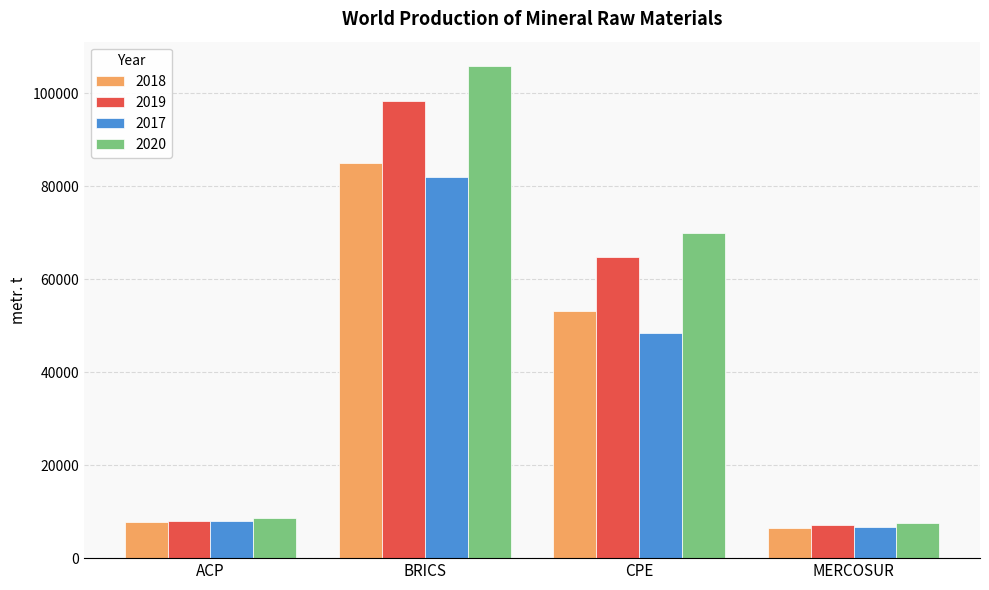

True or false: 2020 has a value of 69960 at CPE.

True